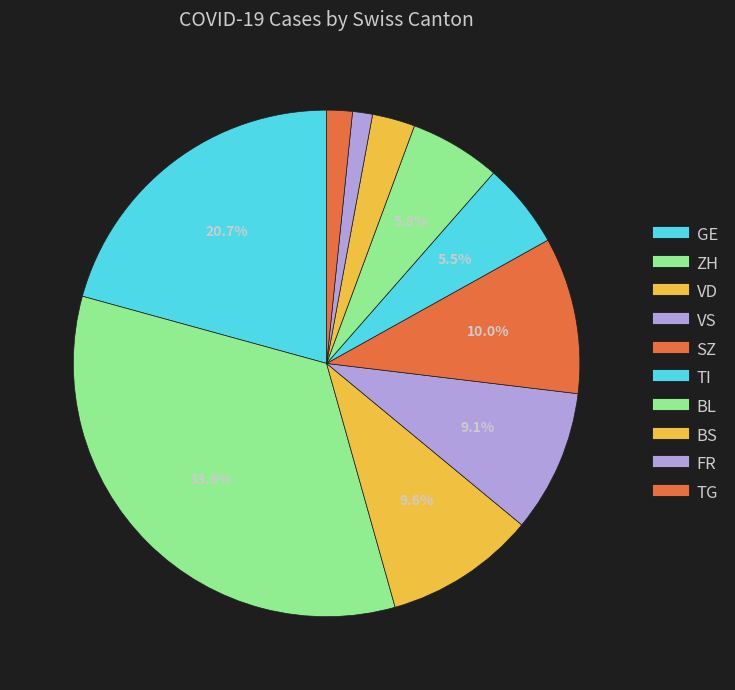

How many slices are in this pie chart?

10